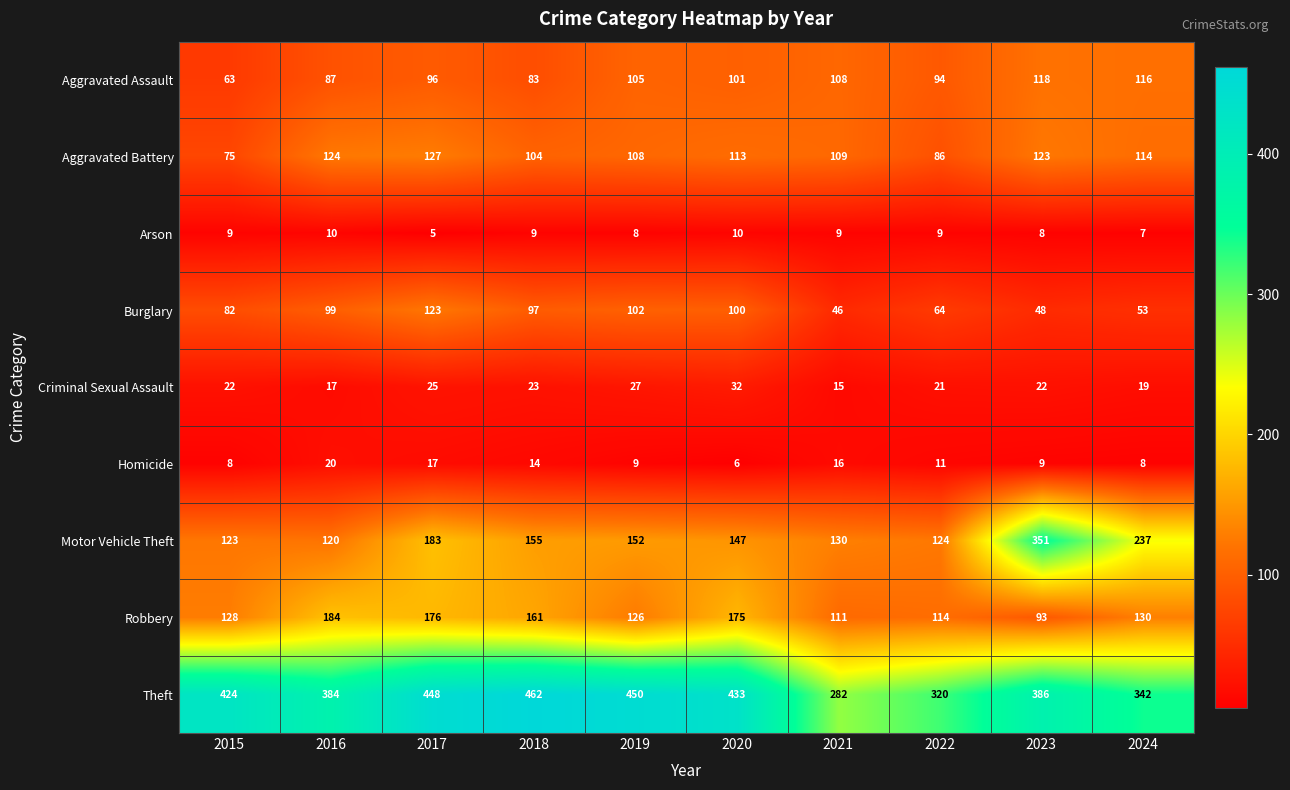

Rank the series by their maximum value, from lowest to highest.

Arson, Homicide, Criminal Sexual Assault, Aggravated Assault, Burglary, Aggravated Battery, Robbery, Motor Vehicle Theft, Theft